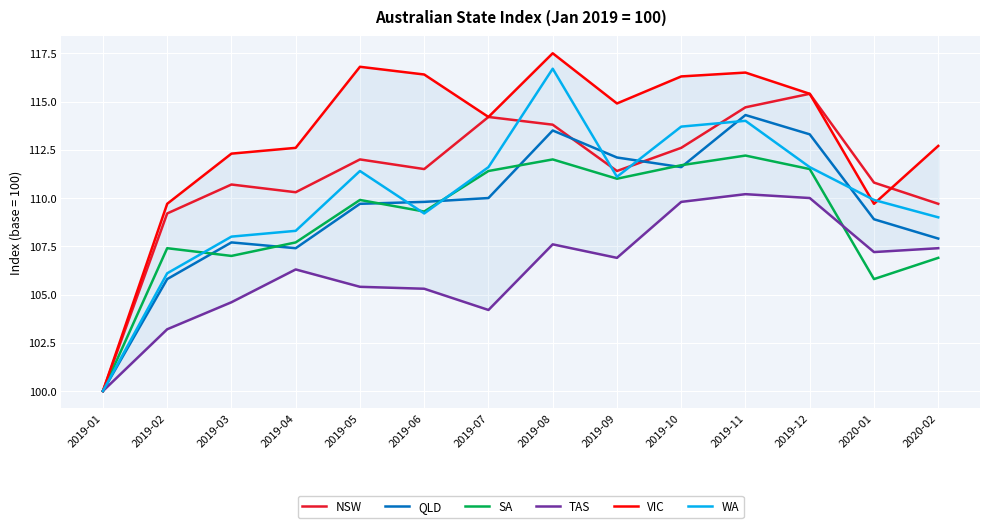

What is the highest value of the NSW series?

115.4